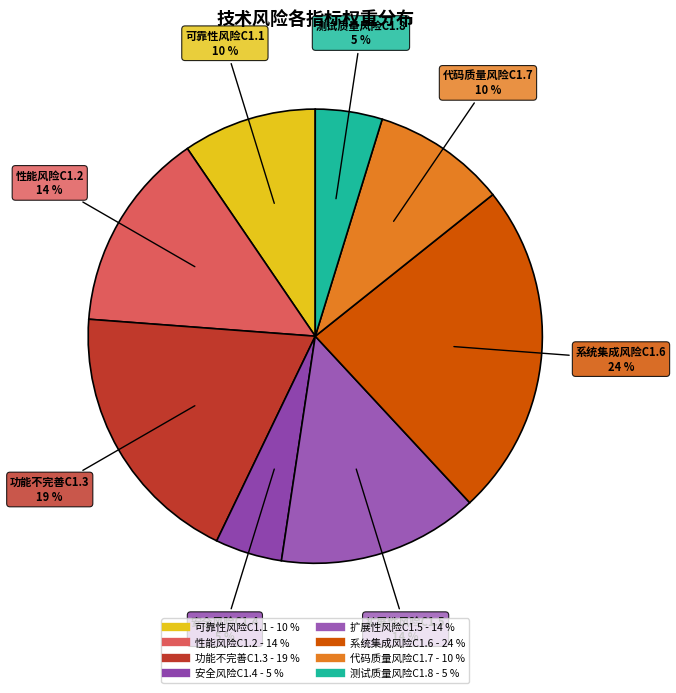

Approximately how many times larger is the value at 可靠性风险C1.1 compared to 功能不完善C1.3?

0.5